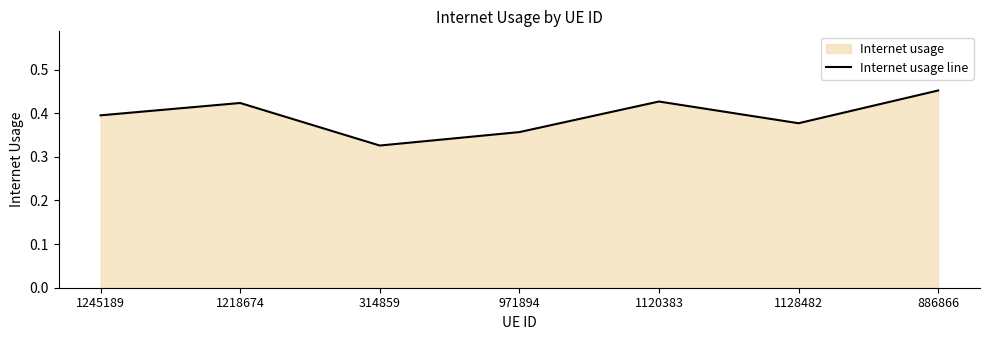

What is the difference between the maximum and minimum values?

0.1